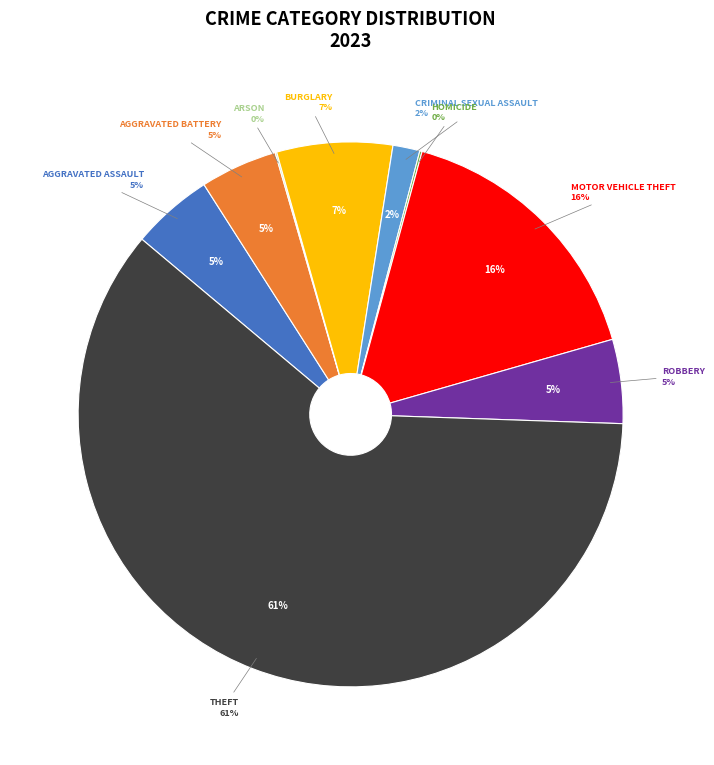

Which has a higher value, Criminal Sexual Assault or Aggravated Battery?

Aggravated Battery